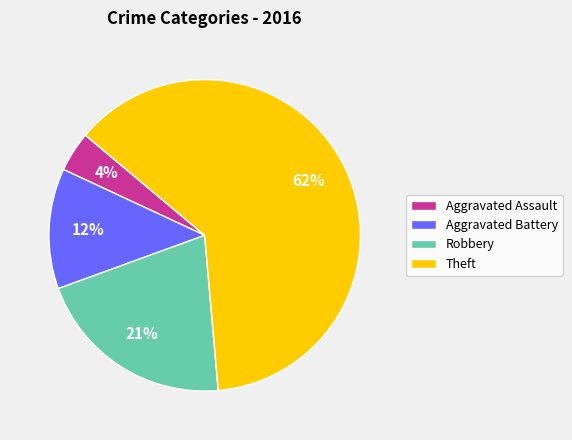

To the nearest percent, what is the difference between the largest and smallest slice percentages?

58%